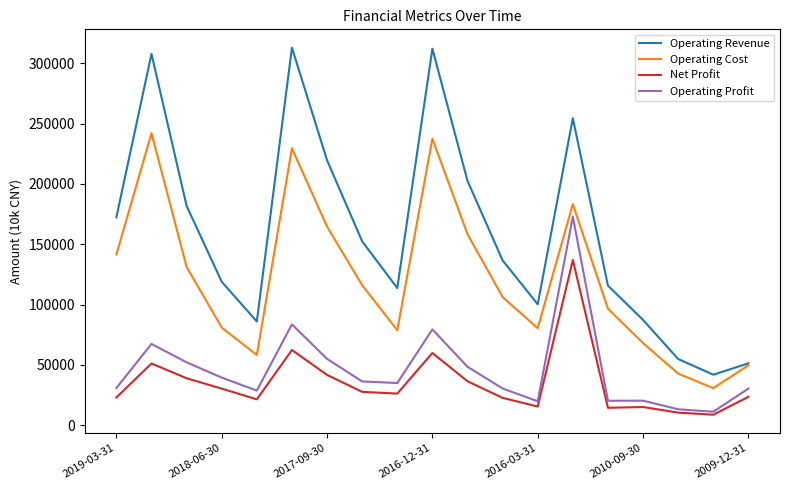

True or false: Net Profit and Operating Revenue cross at least once.

False